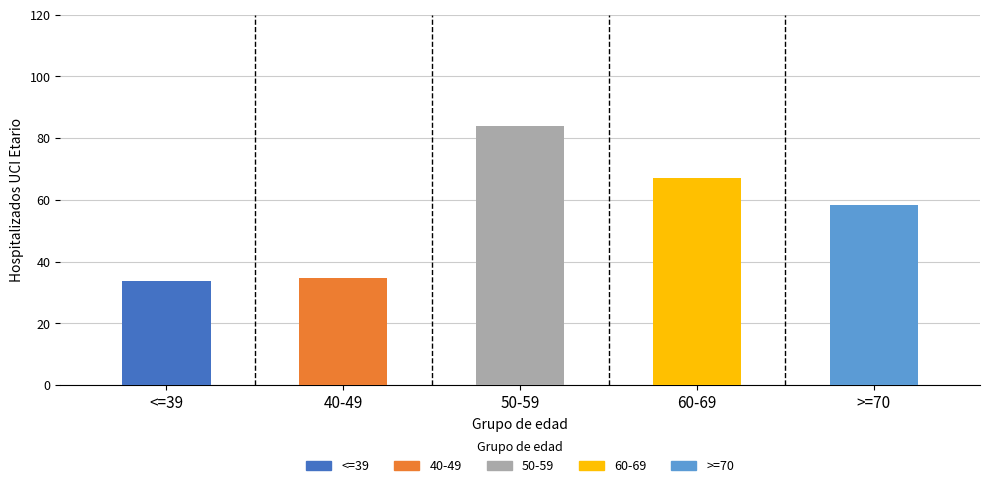

How many series are shown in this chart?

1